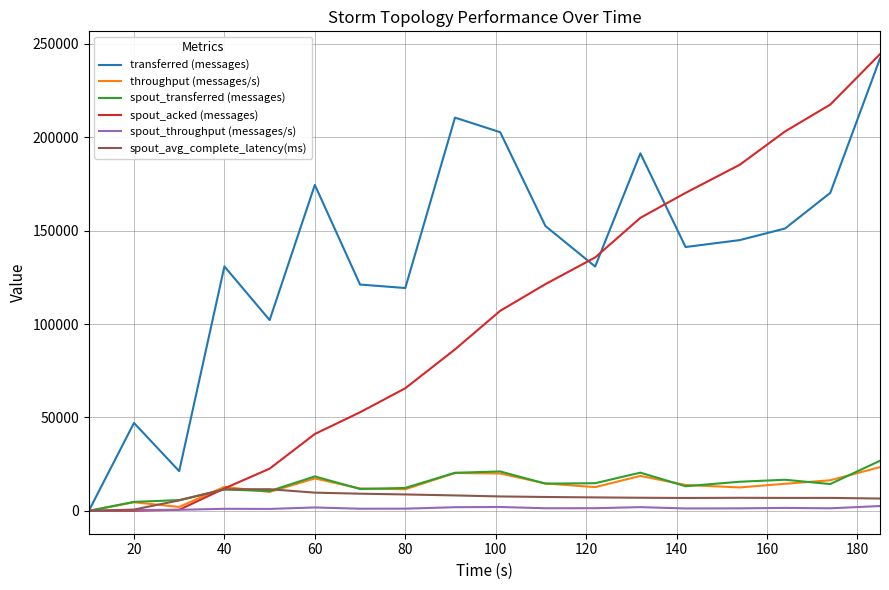

In throughput (messages/s), how many points are lower than both neighbors (excluding endpoints)?

5